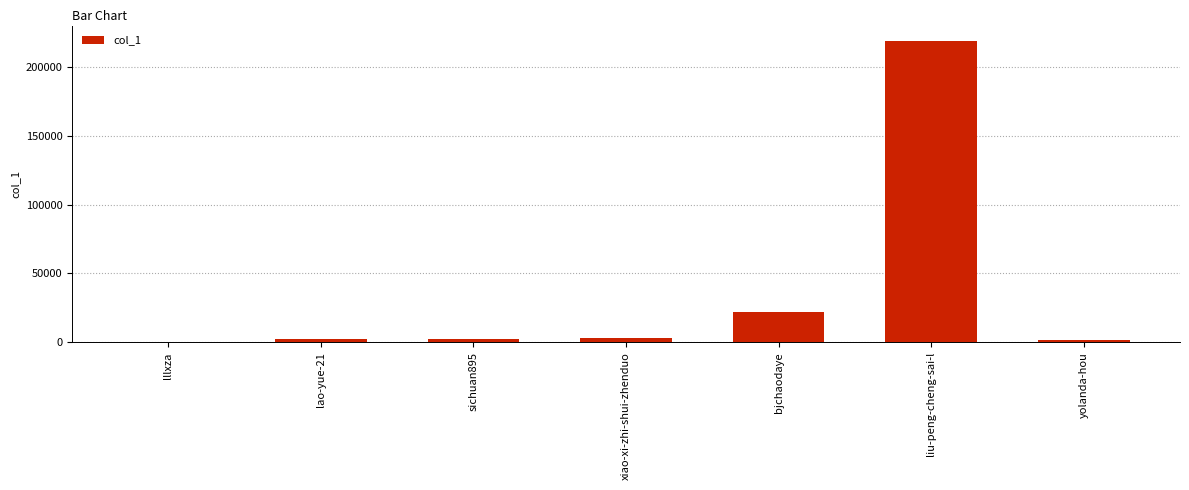

The value at lao-yue-21 is 2599. True or false?

True